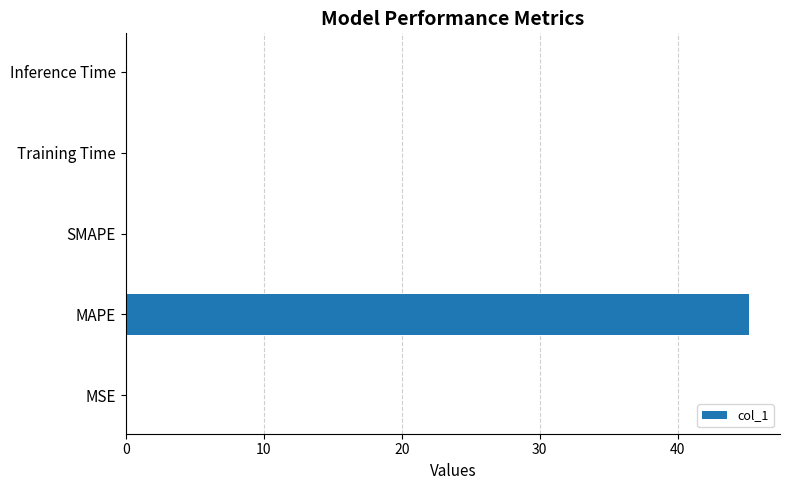

What is the sum of the values at SMAPE and MAPE?

45.2